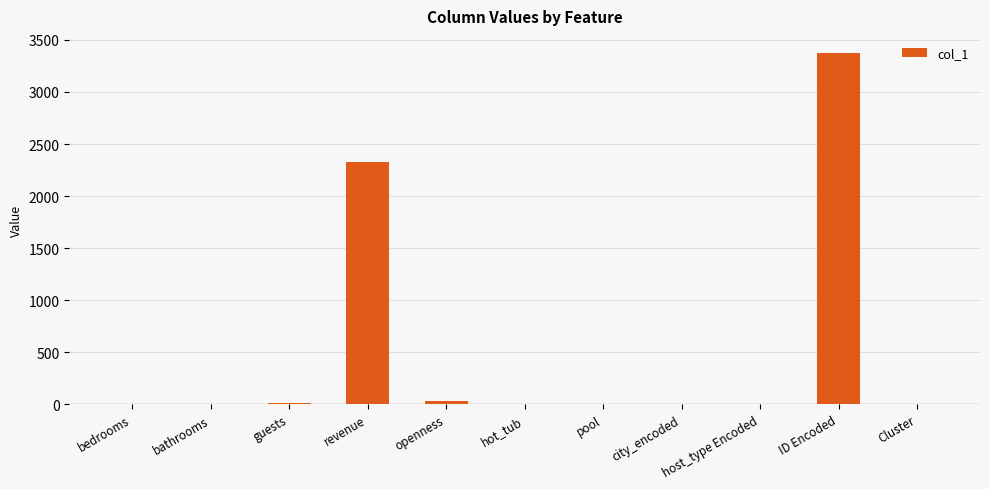

What is the change in value from revenue to hot_tub?

-2324.1